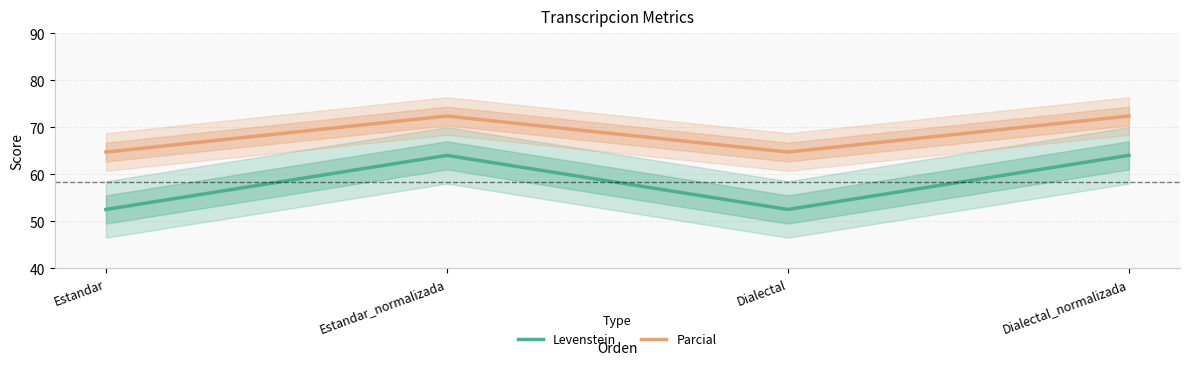

Reading left to right, what are all the values shown in this chart?

Levenstein: 52.5	64.0	52.5	64.0
Parcial: 64.7	72.4	64.7	72.4